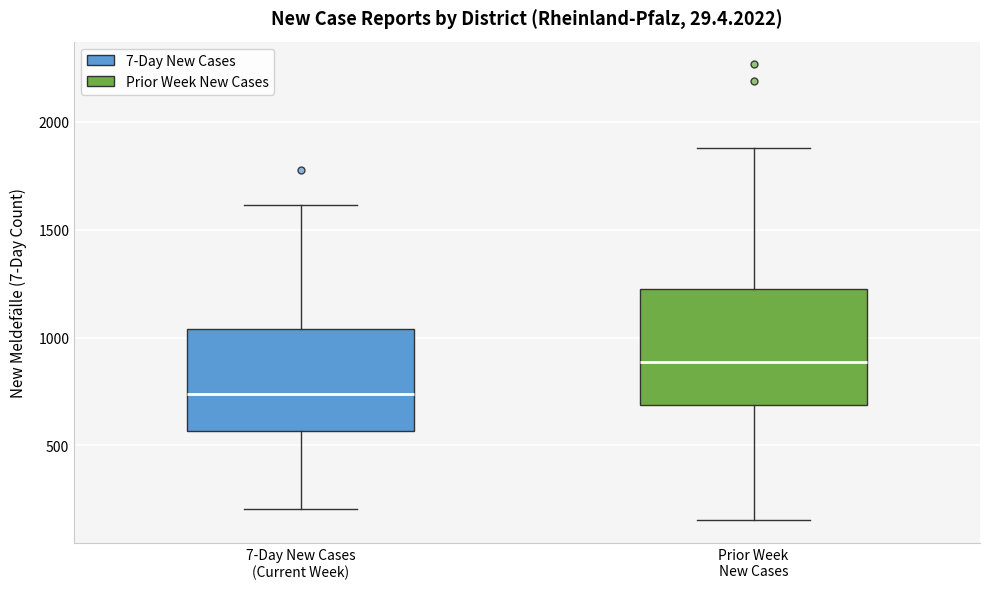

Which box's median line is the highest?

Prior Week New Cases